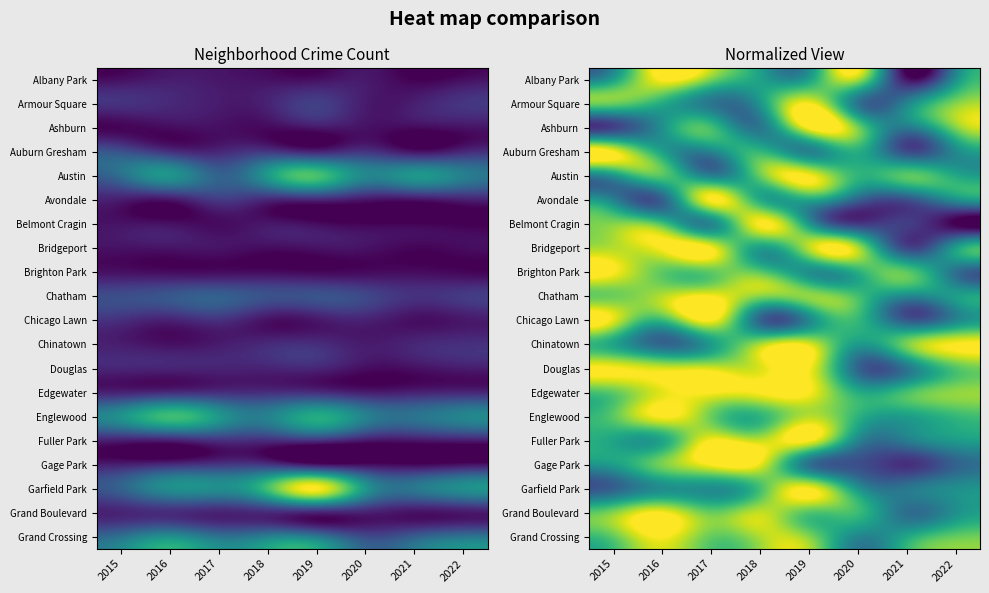

What is the sum of the Avondale values at 2016 and 2021?

0.6